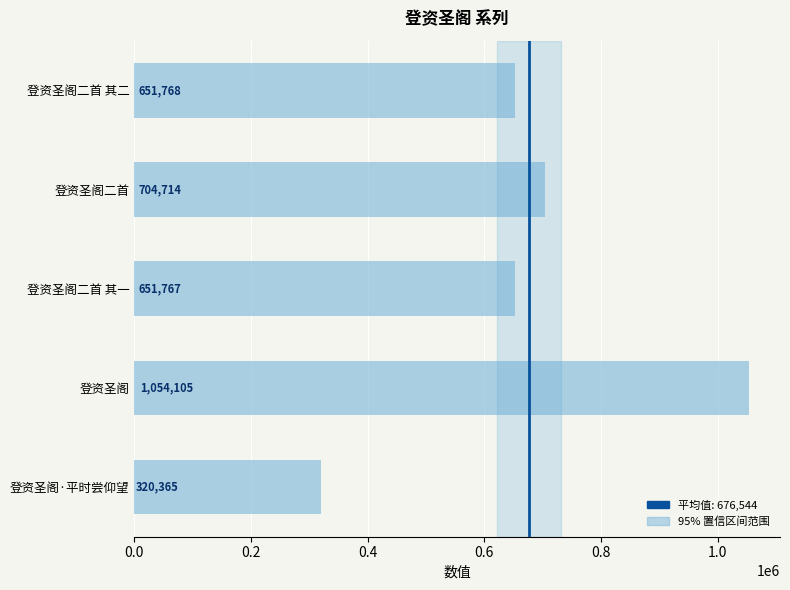

Rank the categories by value from highest to lowest.

登资圣阁, 登资圣阁二首, 登资圣阁二首 其二, 登资圣阁二首 其一, 登资圣阁·平时尝仰望